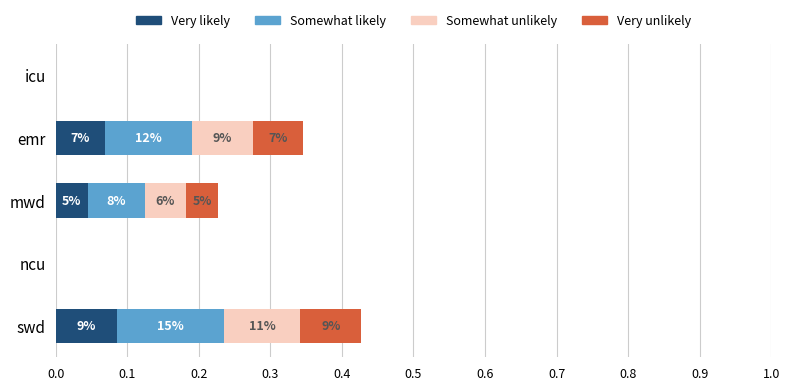

What is the value of the Somewhat likely bar at the 1st from the left?

0.1